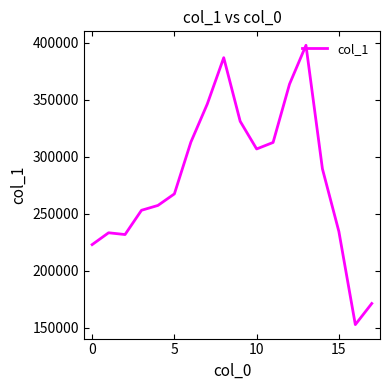

What is the greatest value displayed?

397761